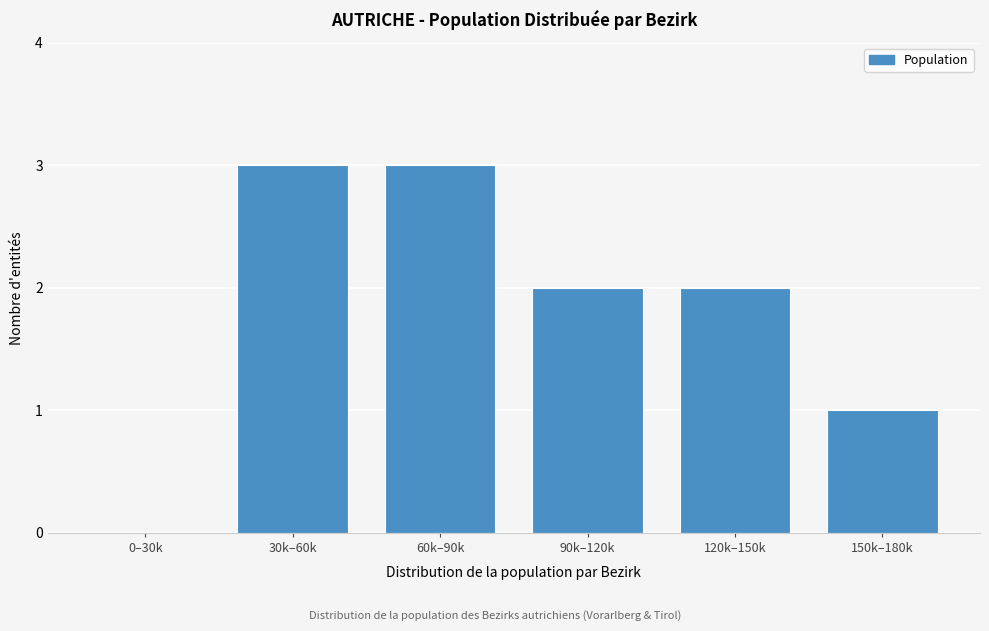

Reading left to right, list all the values displayed in this chart.

0–30k=0	30k–60k=3	60k–90k=3	90k–120k=2	120k–150k=2	150k–180k=1